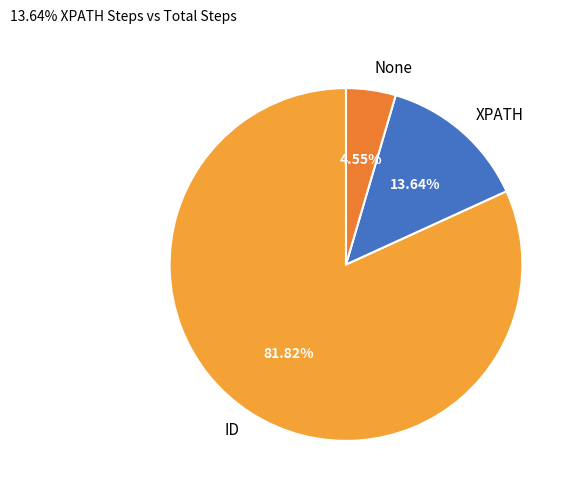

How many slices are in this pie chart?

3